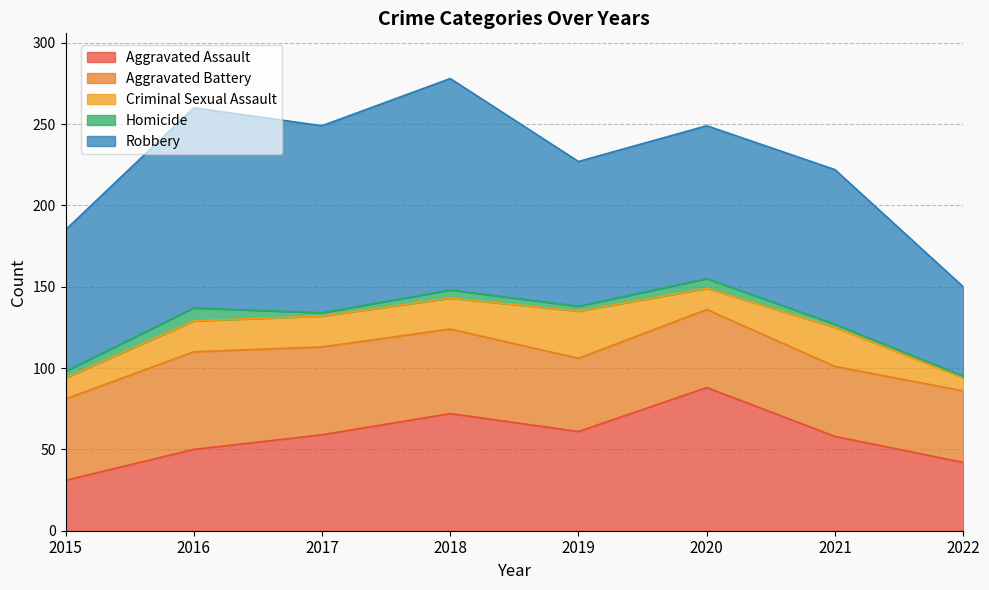

At which category does Robbery reach its first local peak?

2016